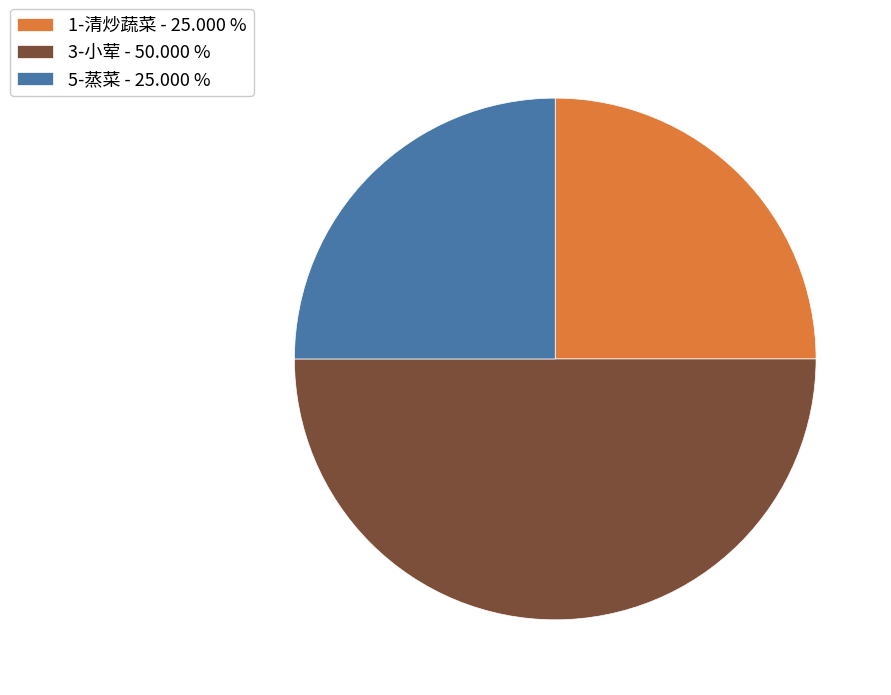

The 3-小荤 slice represents 61% of the pie. True or false?

False